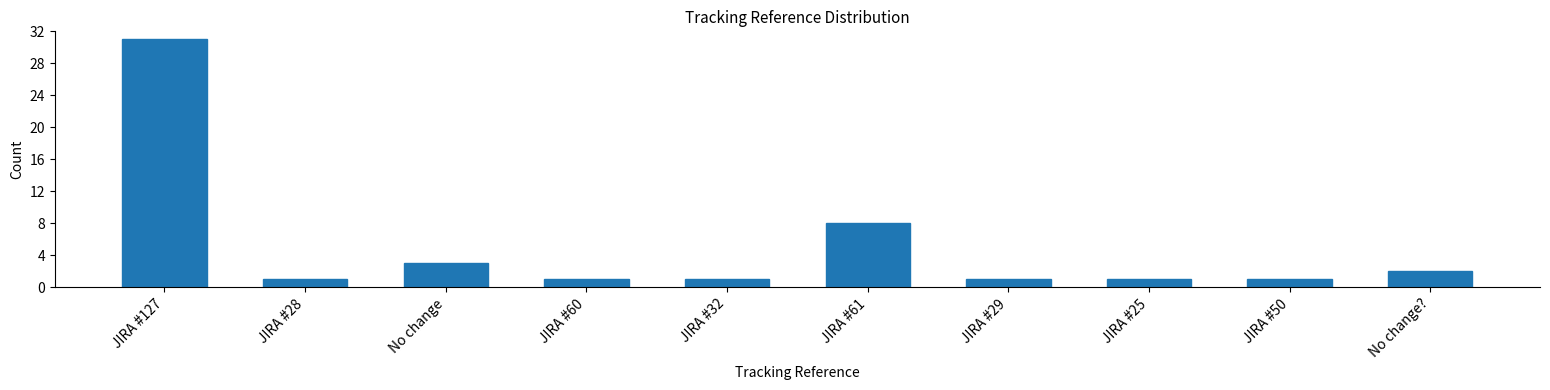

Reading left to right, list all the values displayed in this chart.

JIRA #127=31	JIRA #28=1	No change=3	JIRA #60=1	JIRA #32=1	JIRA #61=8	JIRA #29=1	JIRA #25=1	JIRA #50=1	No change?=2